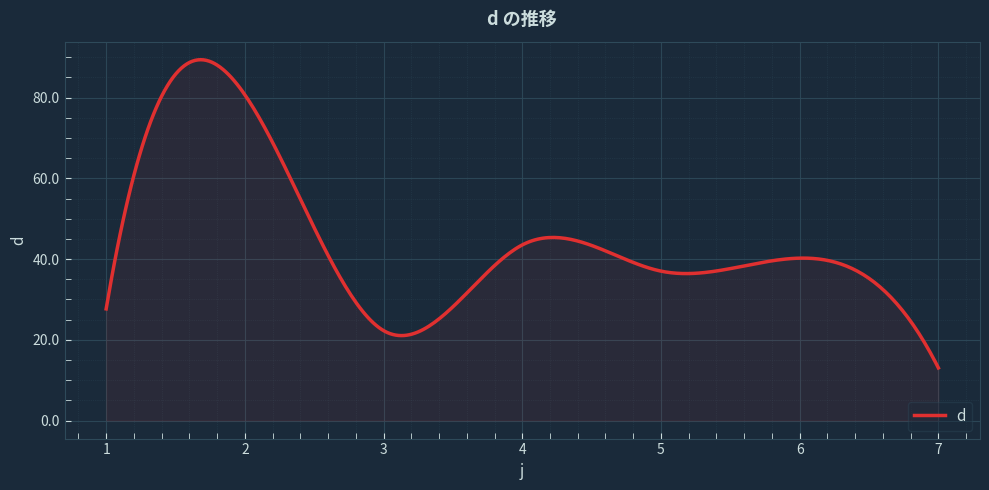

What is the difference between the maximum and minimum values?

76.4